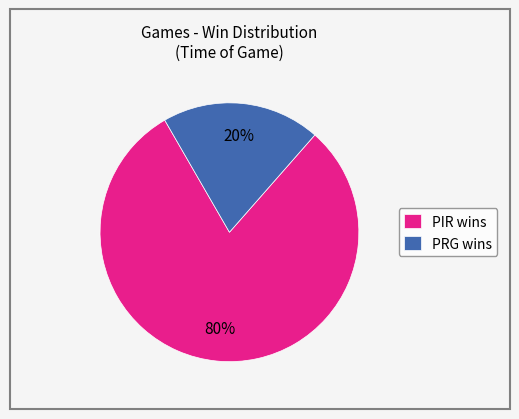

Do PIR wins and PRG wins together represent more than half of the pie?

Yes